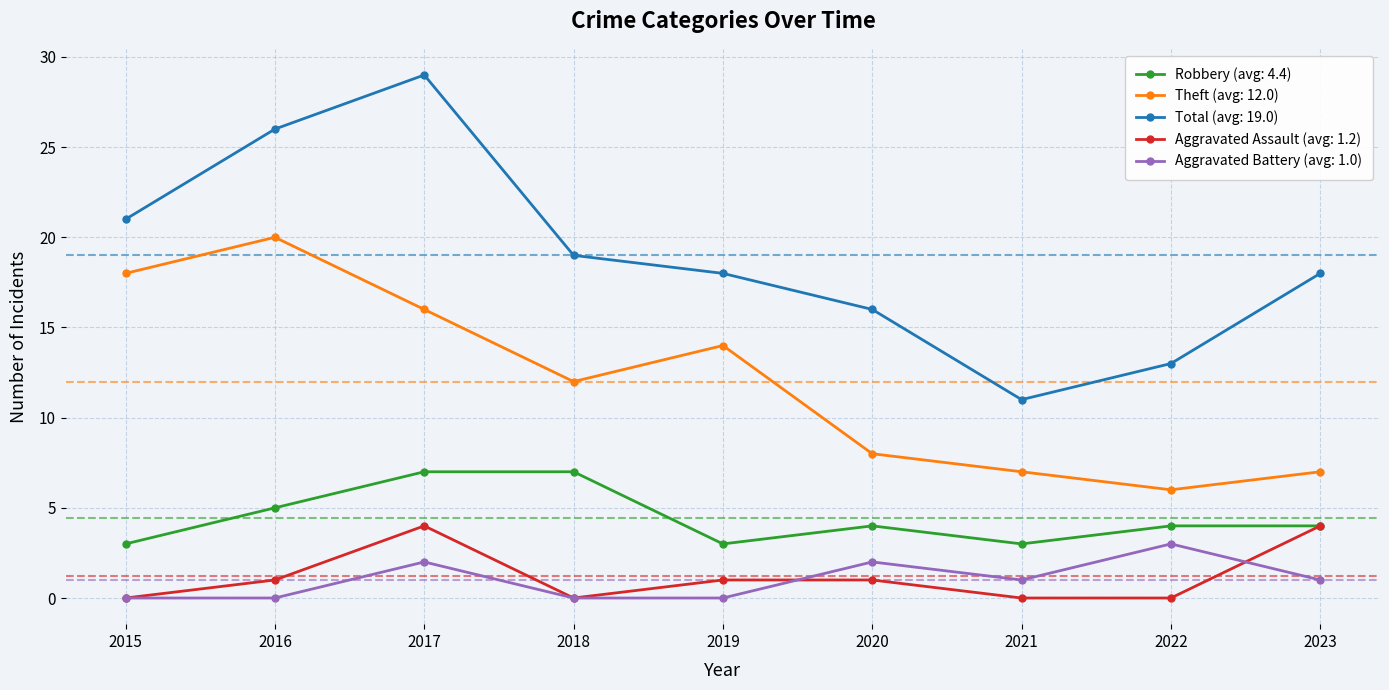

True or false: Aggravated Assault (avg: 1.2) has a value of 2 at 2021.

False